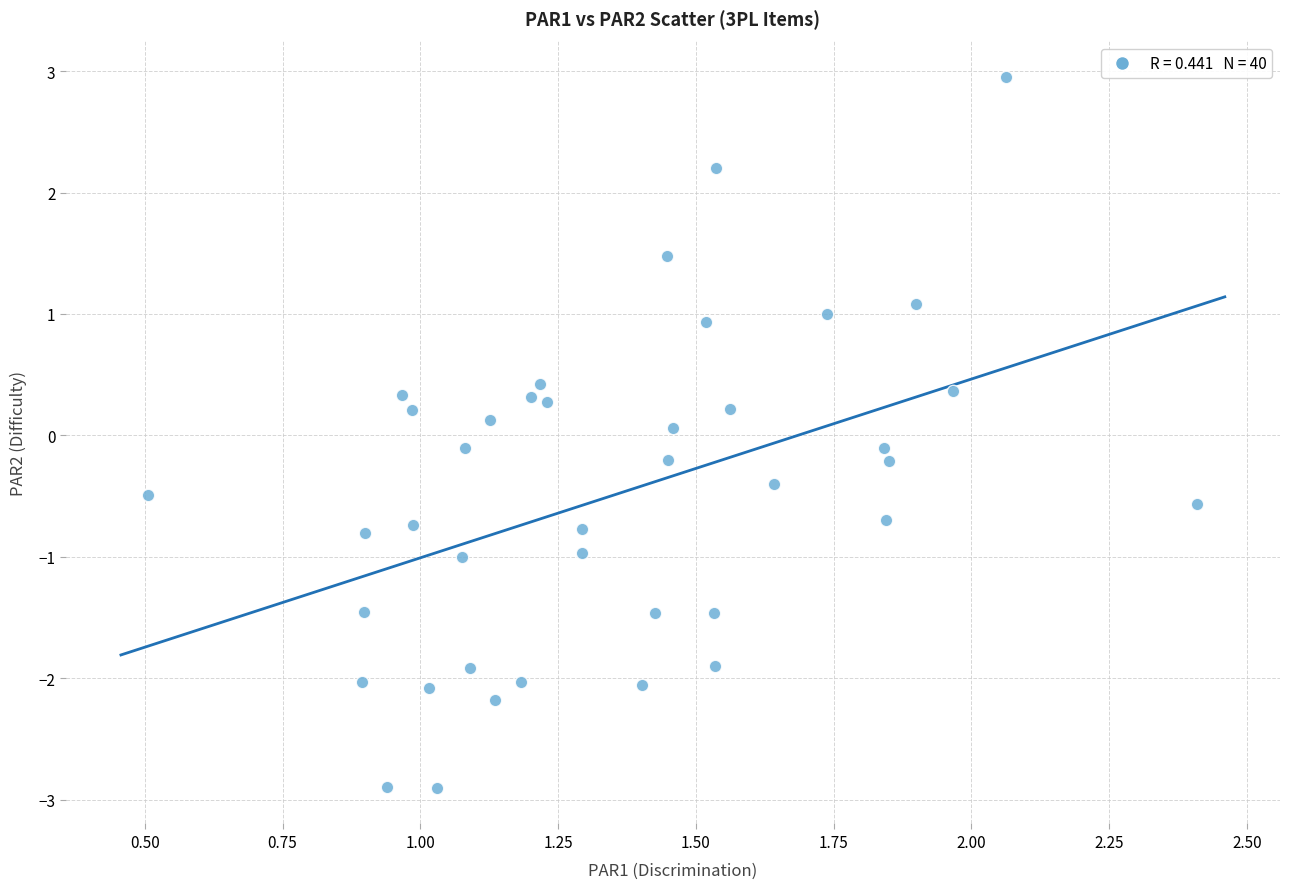

What is the range of X values (max minus min)?

1.9